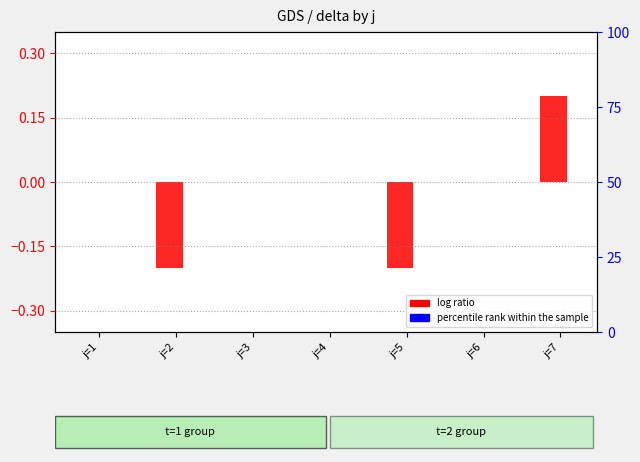

Is the value of percentile rank within the sample at j=7 greater than the value of log ratio at j=6?

No